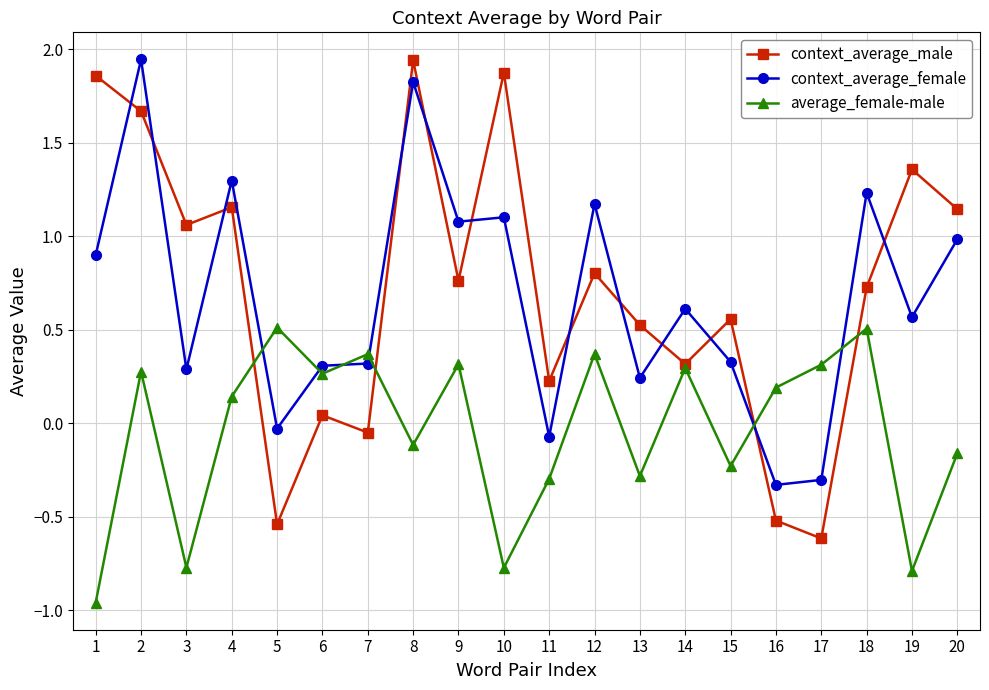

Which series changed the most between 1 and 11?

context_average_male